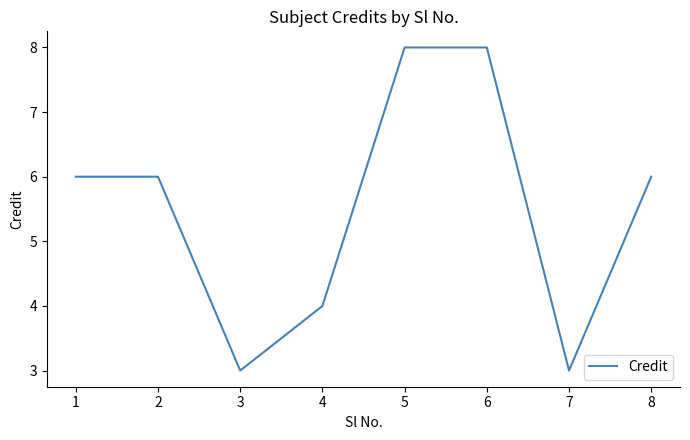

Read the value at 7.

3